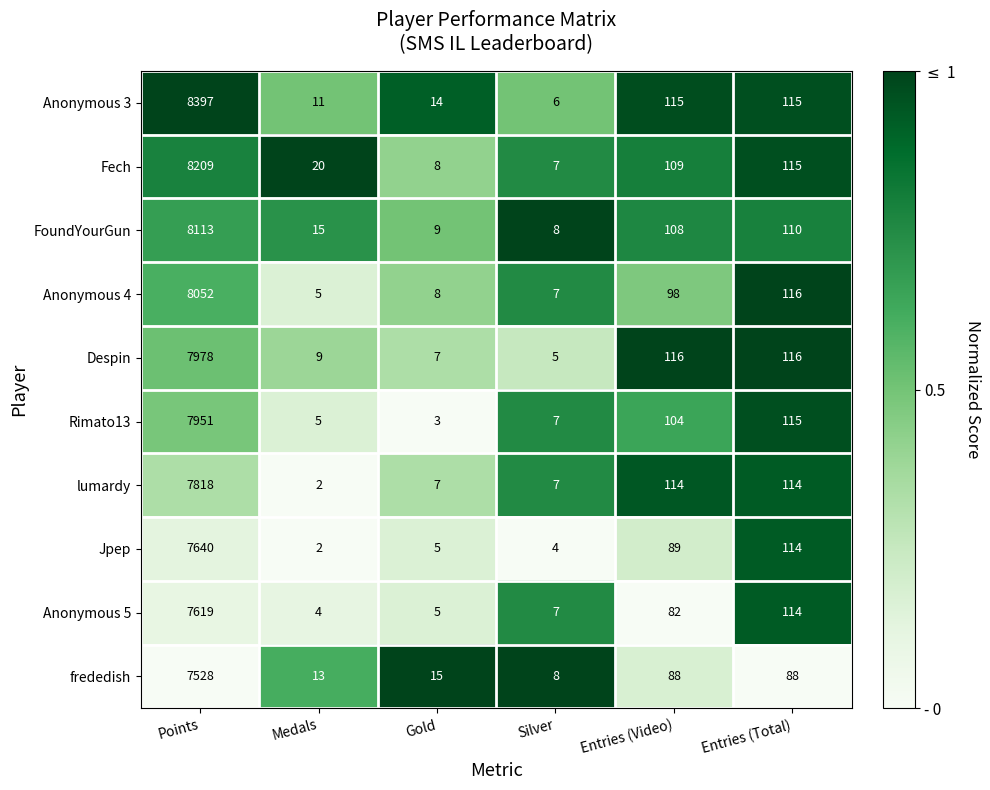

At which category is the sum across all series the highest?

Points